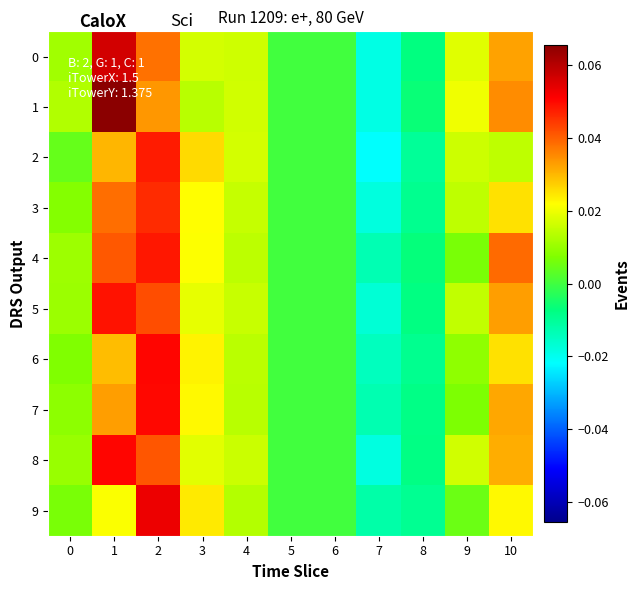

Which has a higher value, 1 or 8?

1